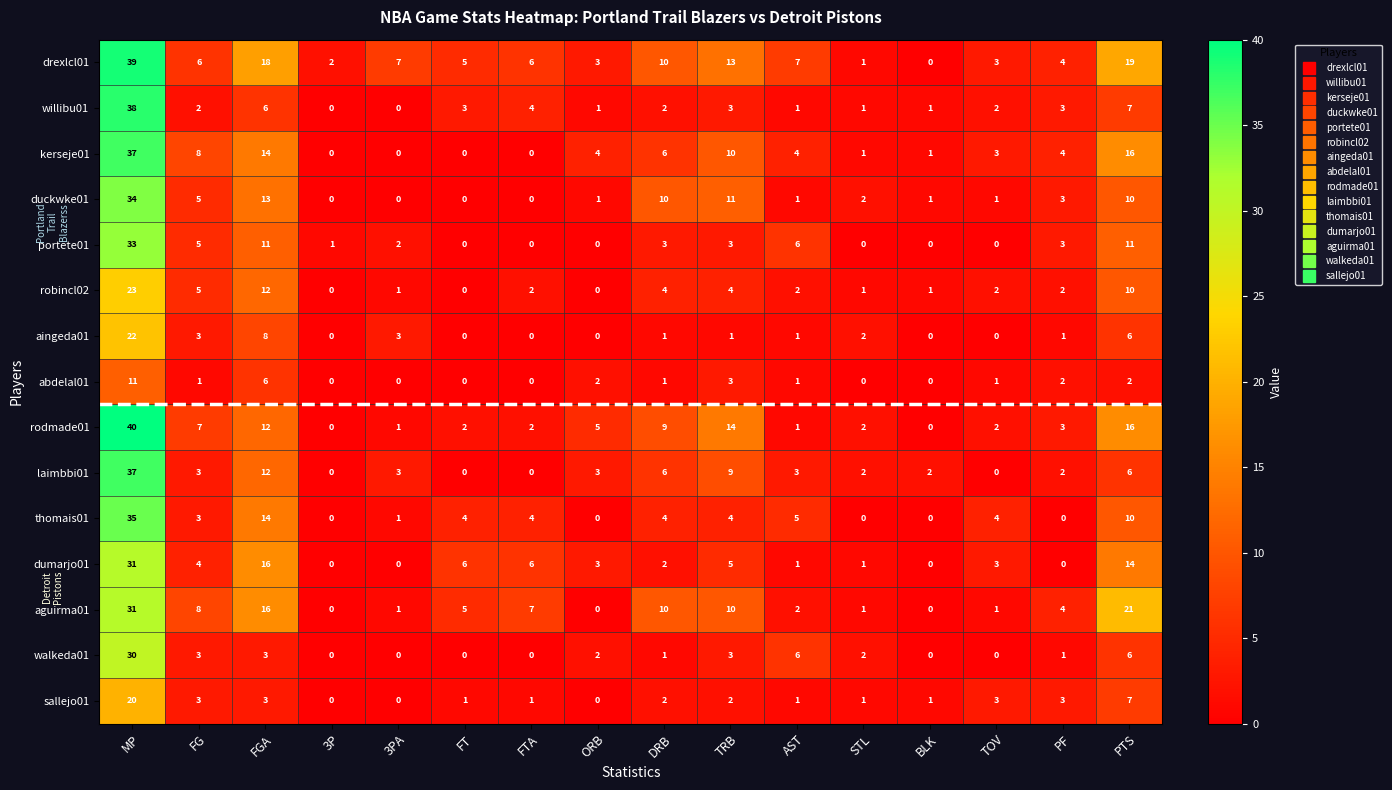

What is the total value across all series at FT?

26